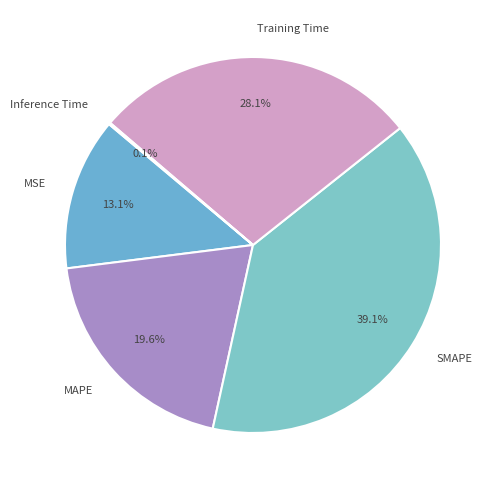

Does MAPE account for over 50% of the chart?

No